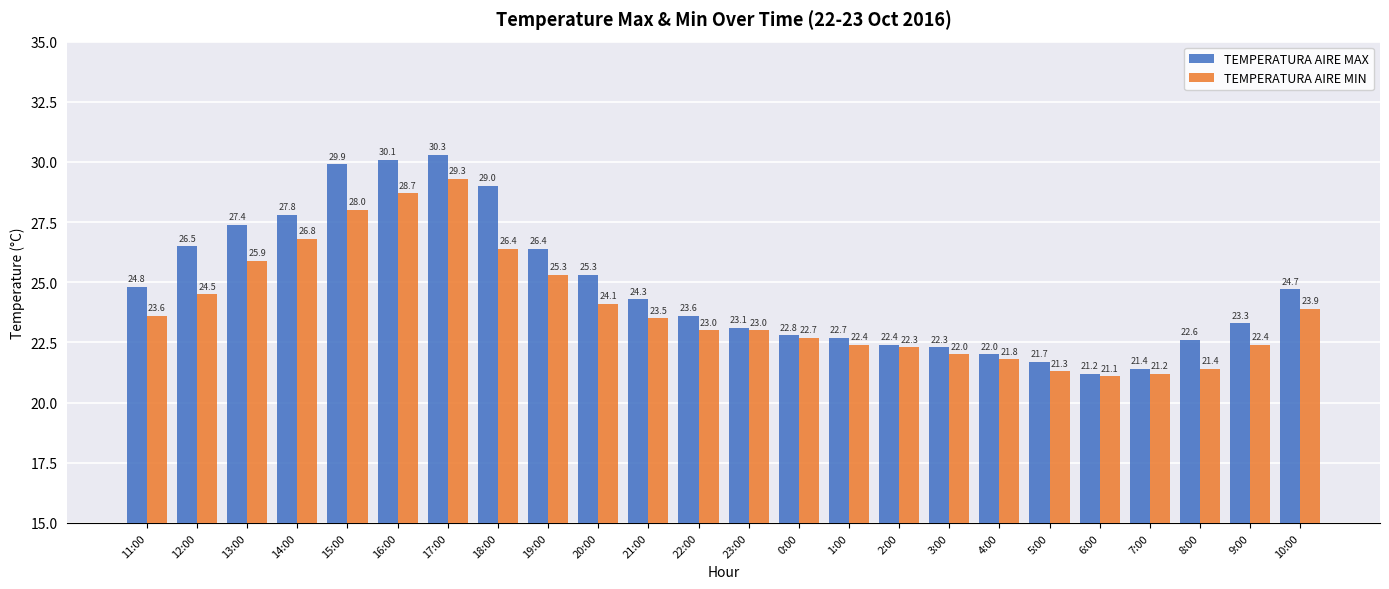

List the series in order of their overall mean, highest first.

TEMPERATURA AIRE MAX, TEMPERATURA AIRE MIN